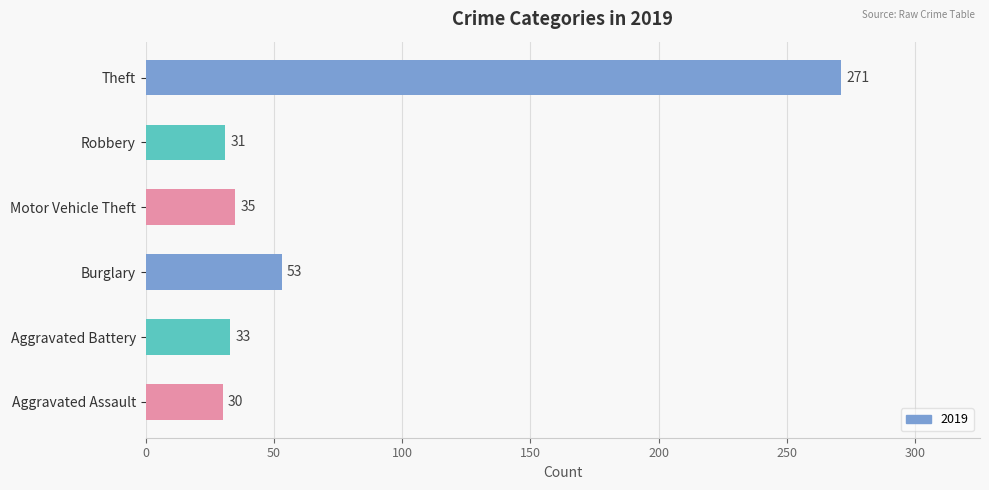

The value at Robbery is 31. True or false?

True